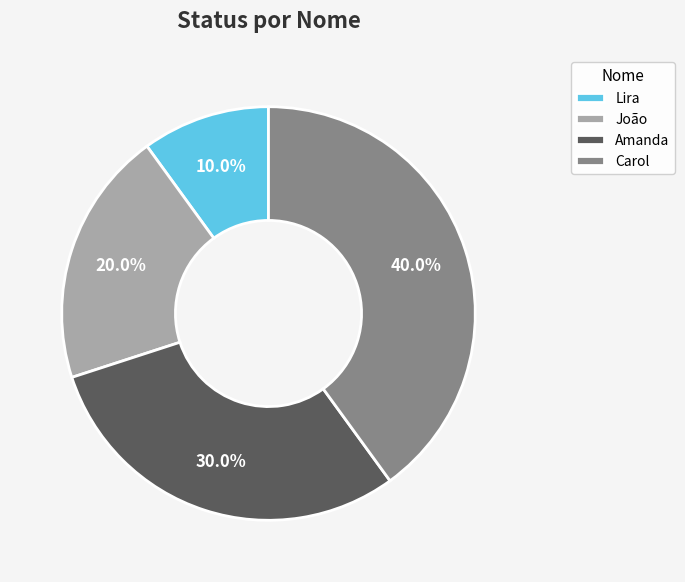

To the nearest percent, what portion does Amanda represent?

30%